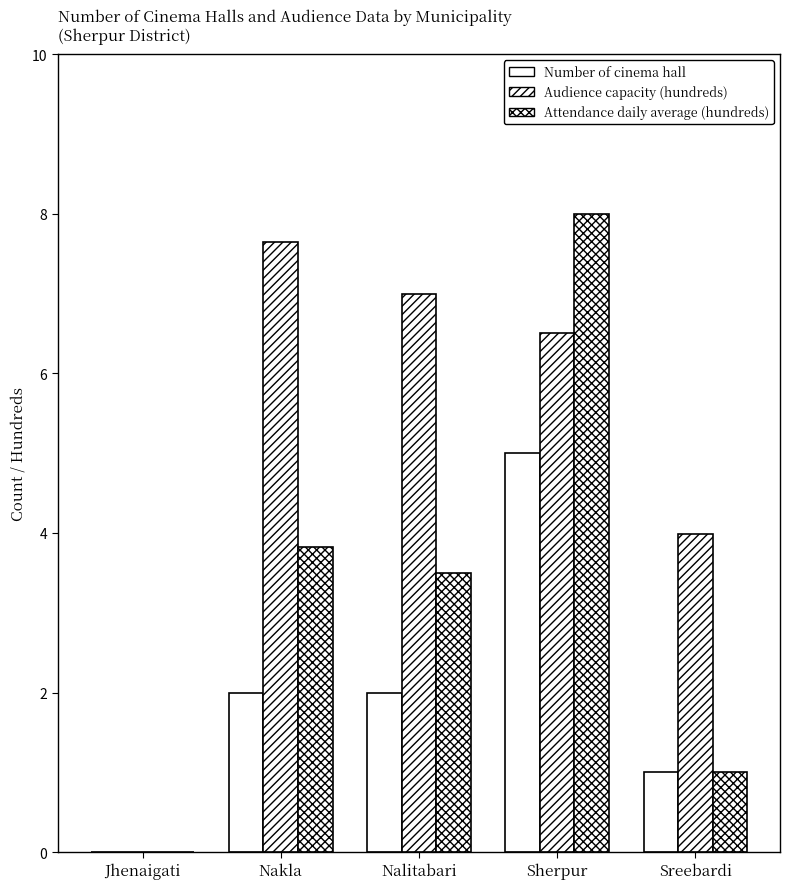

Is the value of Number of cinema hall at Jhenaigati greater than the value of Audience capacity (hundreds) at Nalitabari?

No